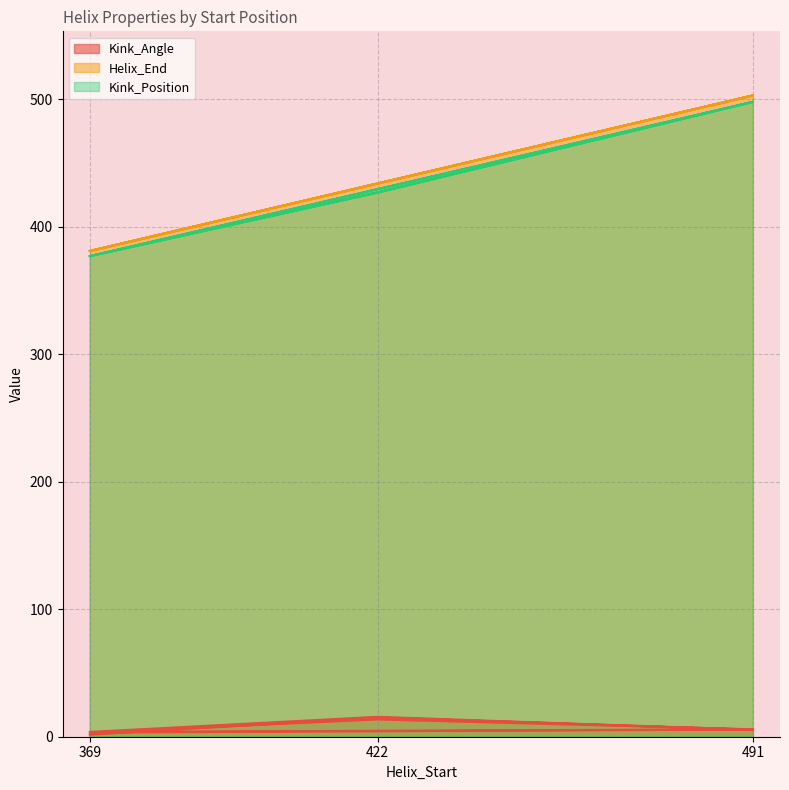

Where is Helix_End nearest to the value 442?

422